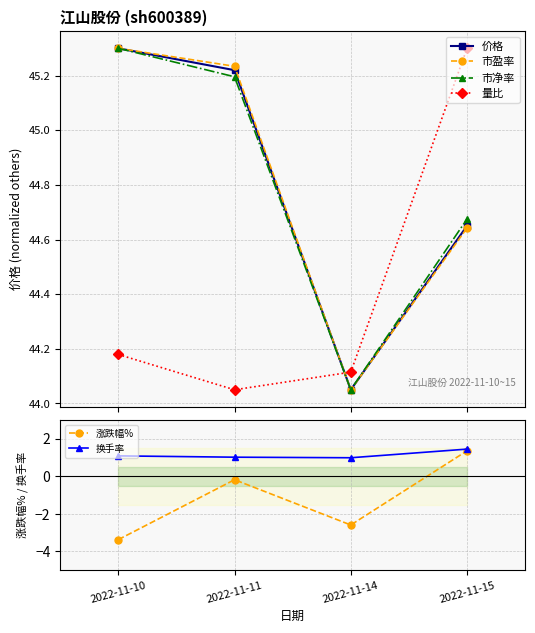

How many lines are shown in the chart?

6